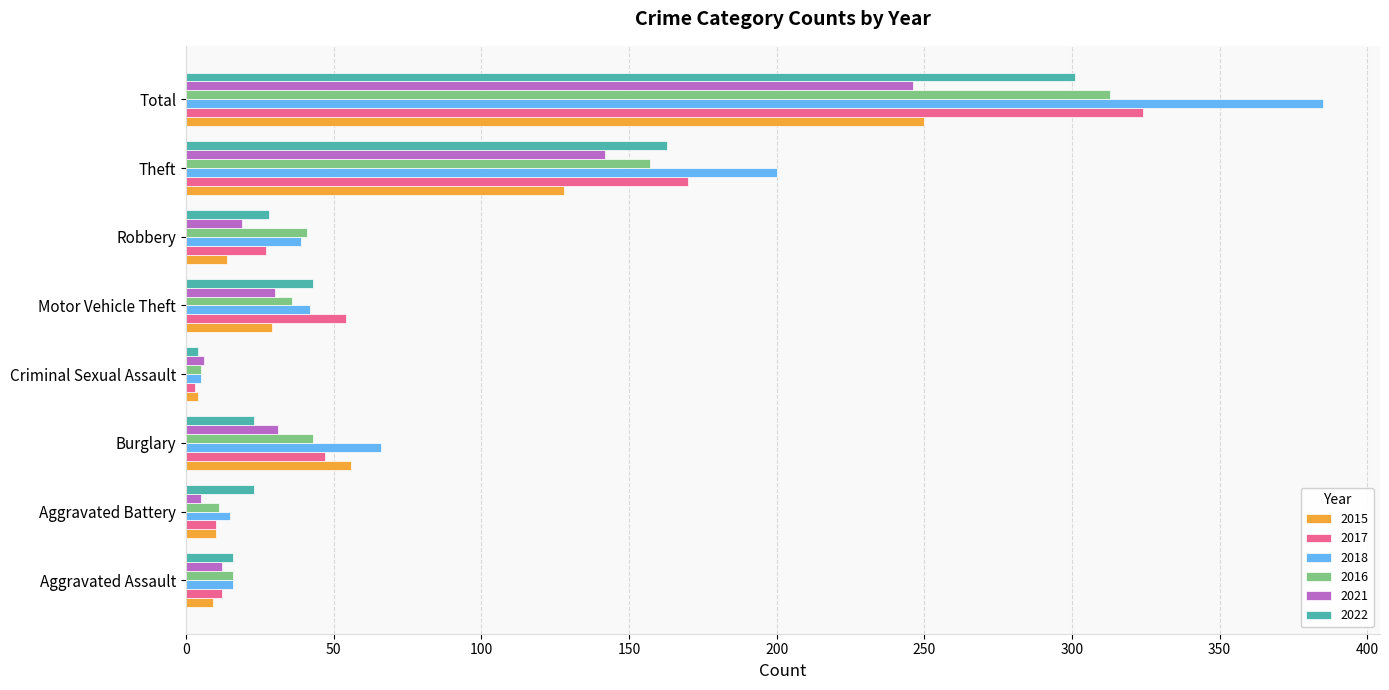

Which series has the largest range (max minus min)?

2018